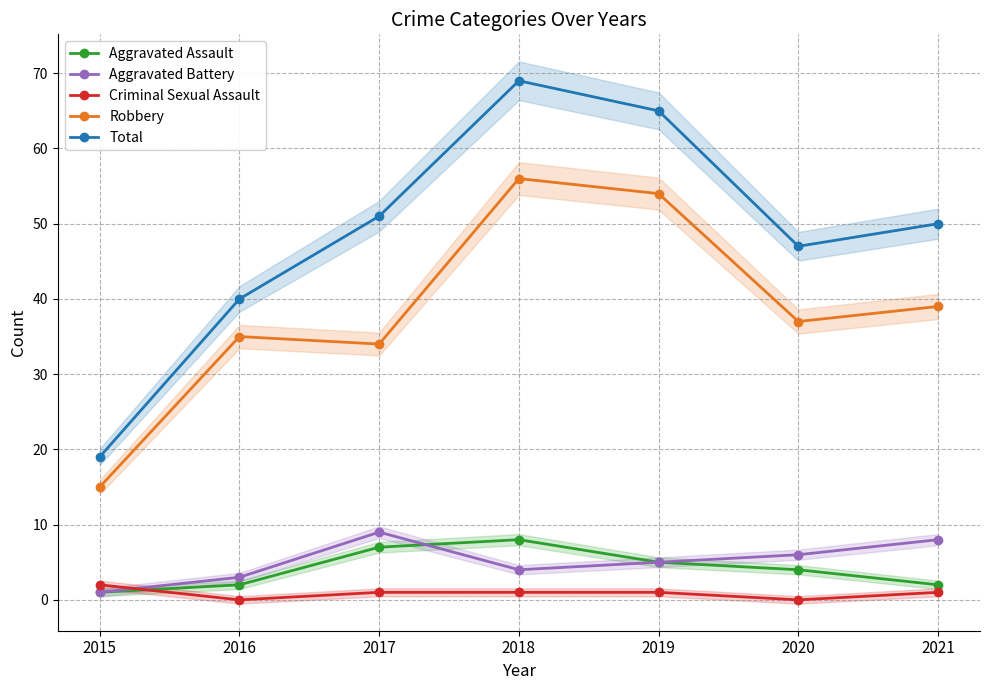

True or false: Criminal Sexual Assault has more than 1 interior local peaks.

False